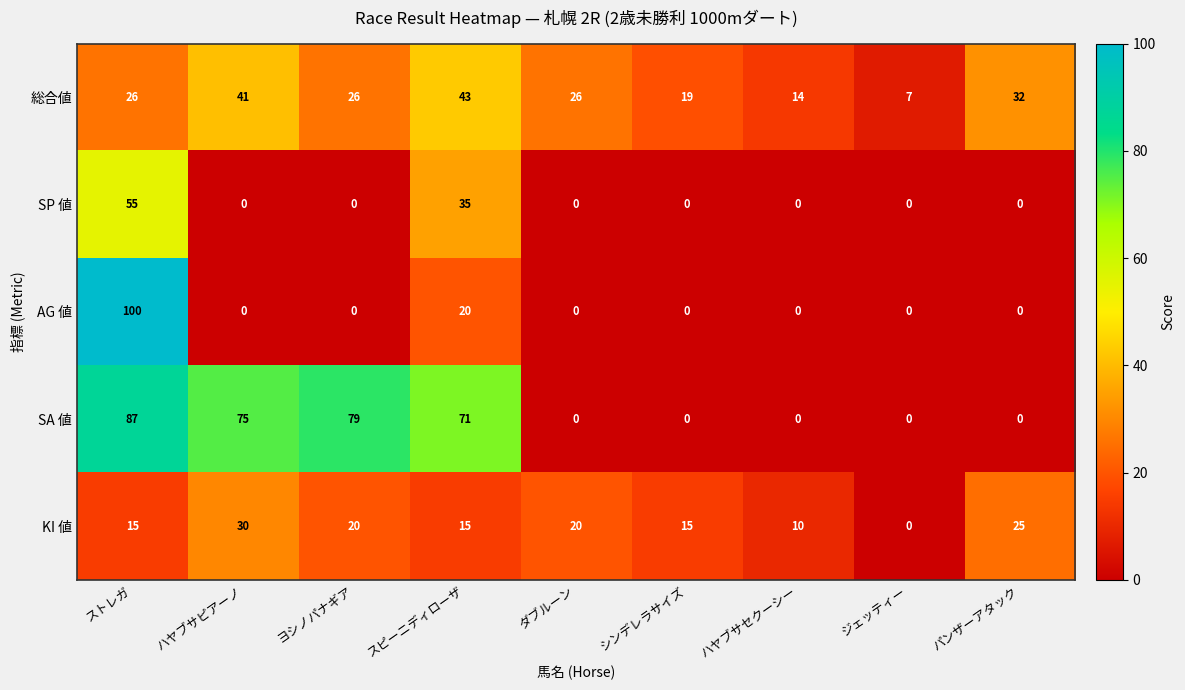

The KI 値 series shows 15 at スピーニディローザ. True or false?

True